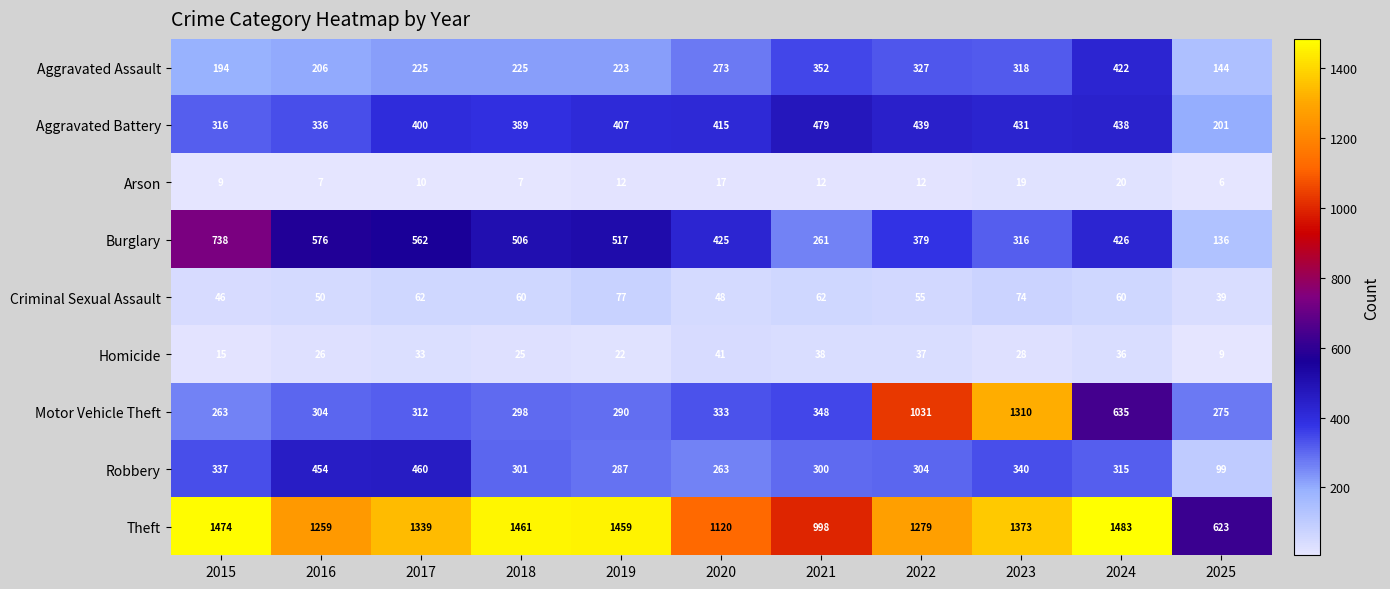

Which label corresponds to the smallest value in the chart?

2025